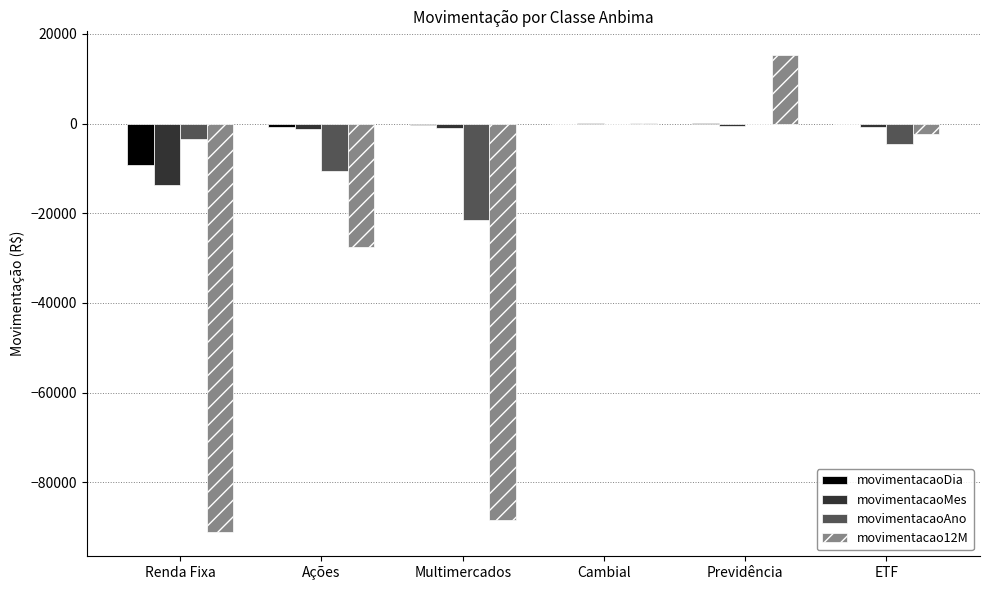

Which label corresponds to the largest value in the chart?

Previdência